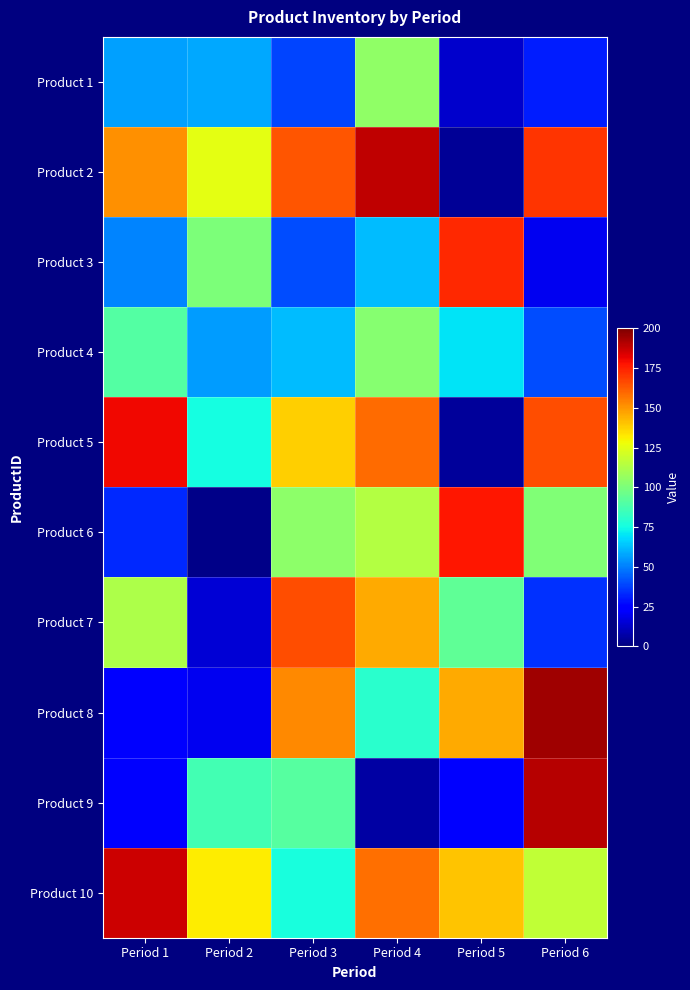

At how many categories does at least one series exceed 14?

6